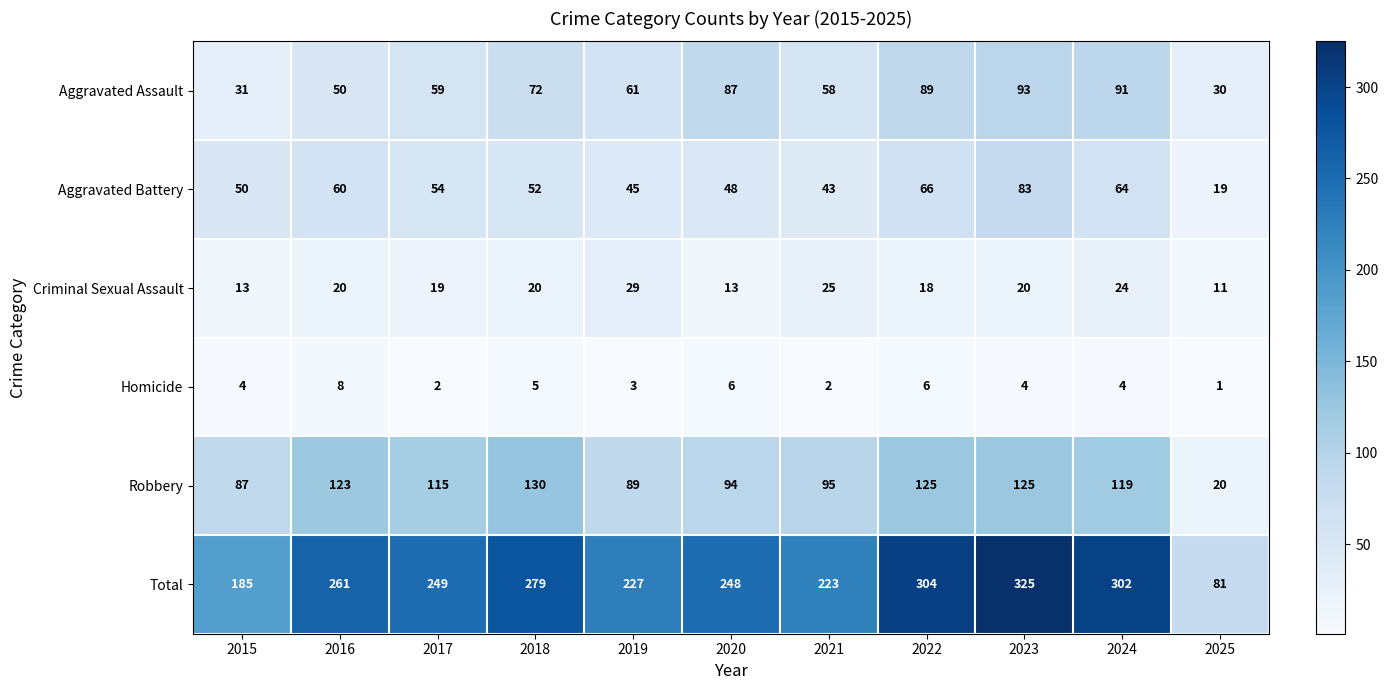

What is the average value of the Robbery series?

102